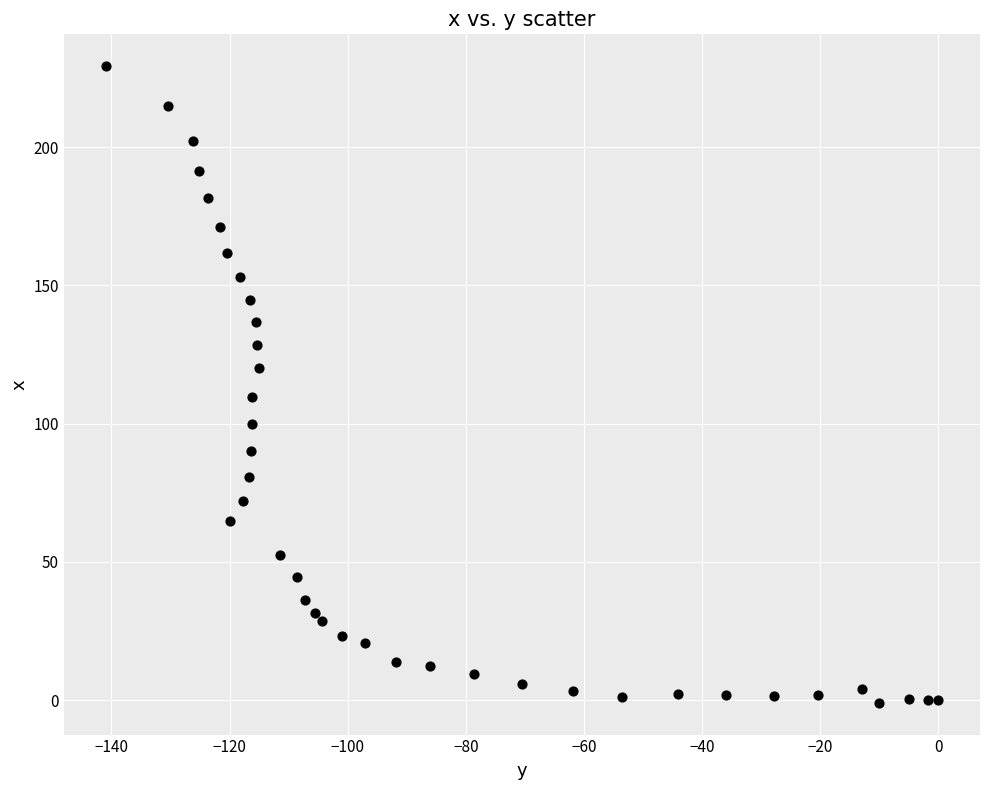

What is the range of Y values (max minus min)?

230.2